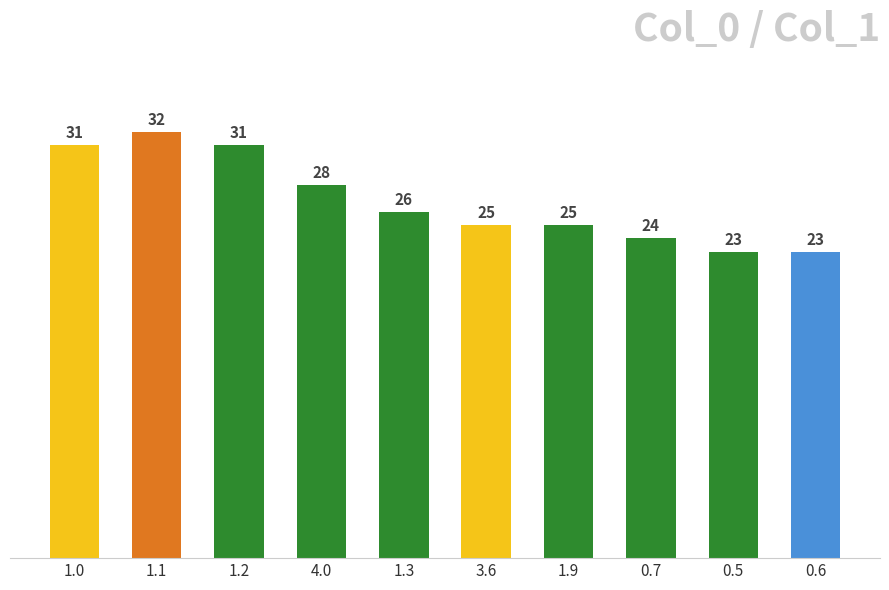

True or false: the data shows 25 at 1.9.

True